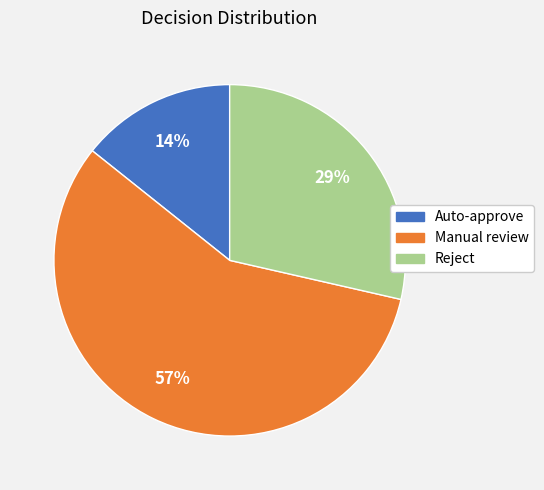

Is there a majority slice in this chart?

Yes